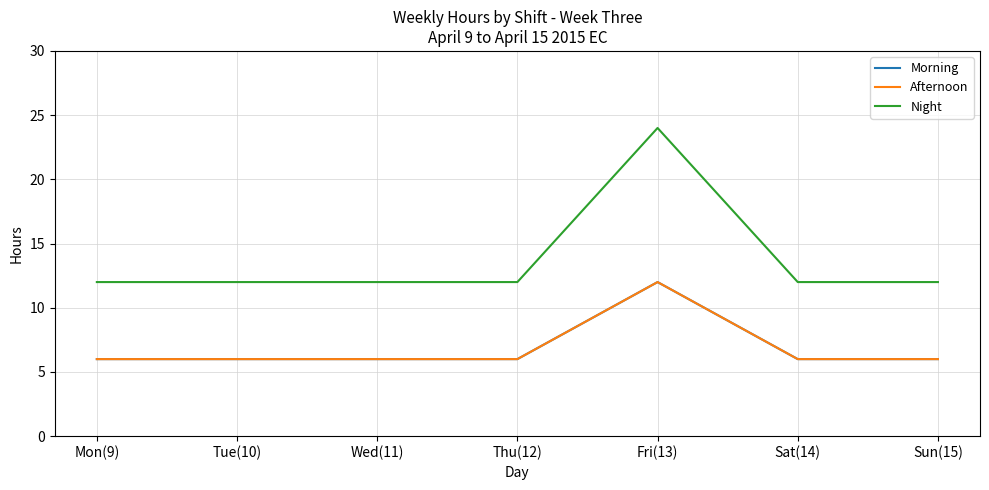

At Thu(12), list the series in order from smallest to largest.

Morning, Afternoon, Night